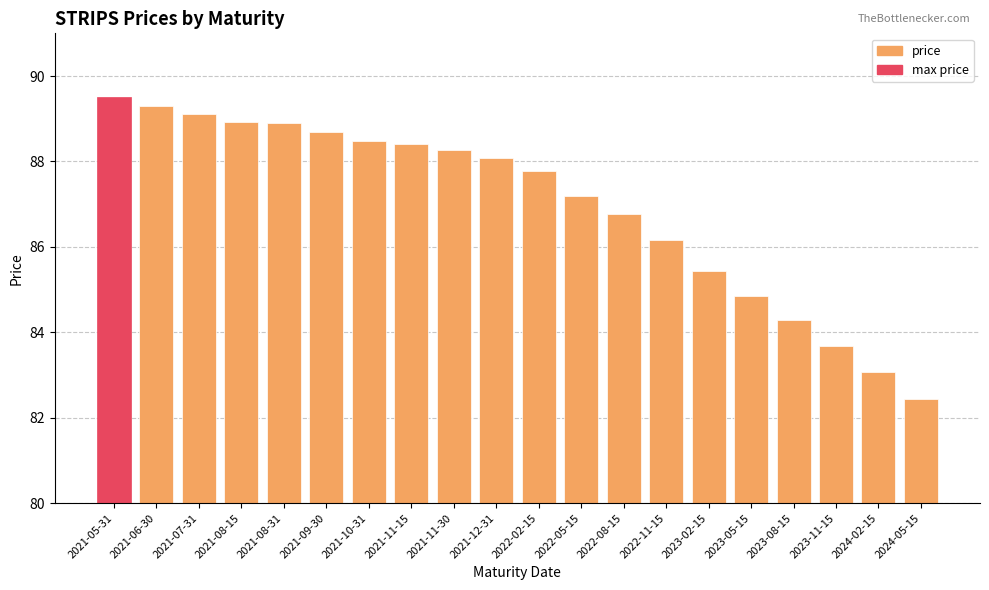

What is the label of the 11th bar from the left?

2022-02-15